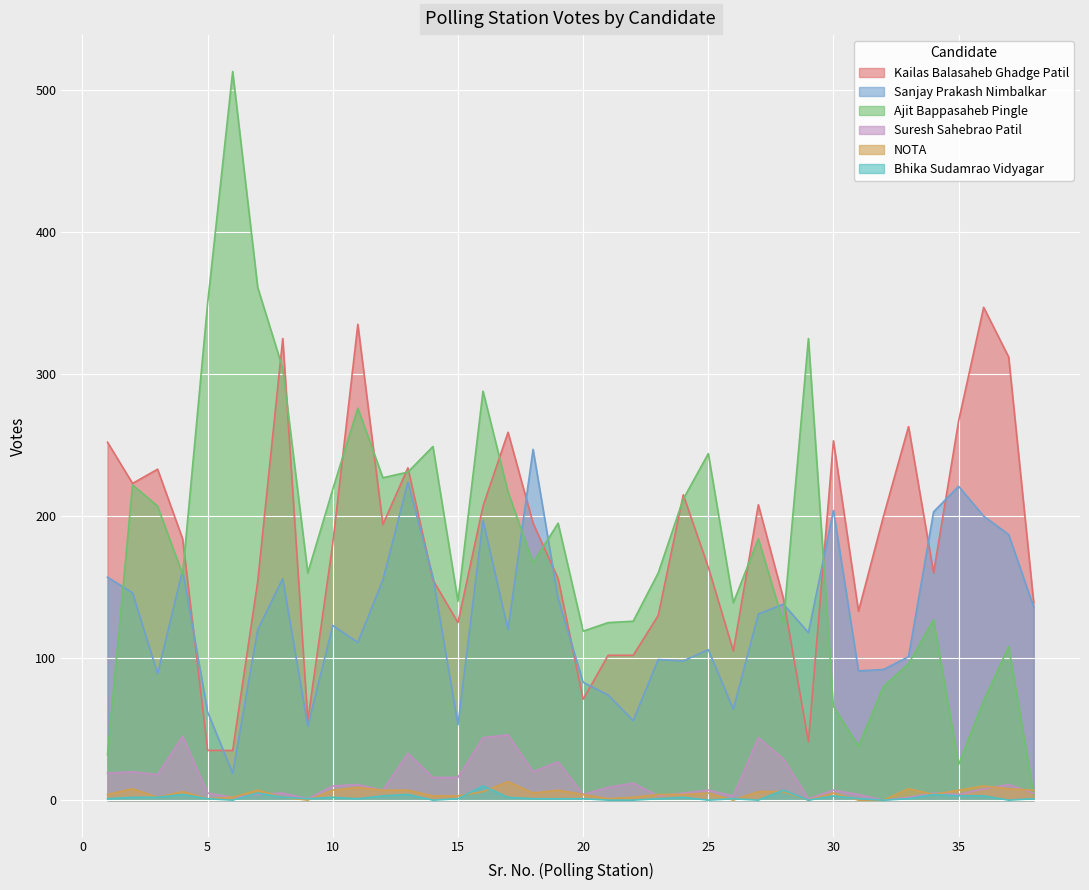

Where is Kailas Balasaheb Ghadge Patil nearest to the value 191?

11